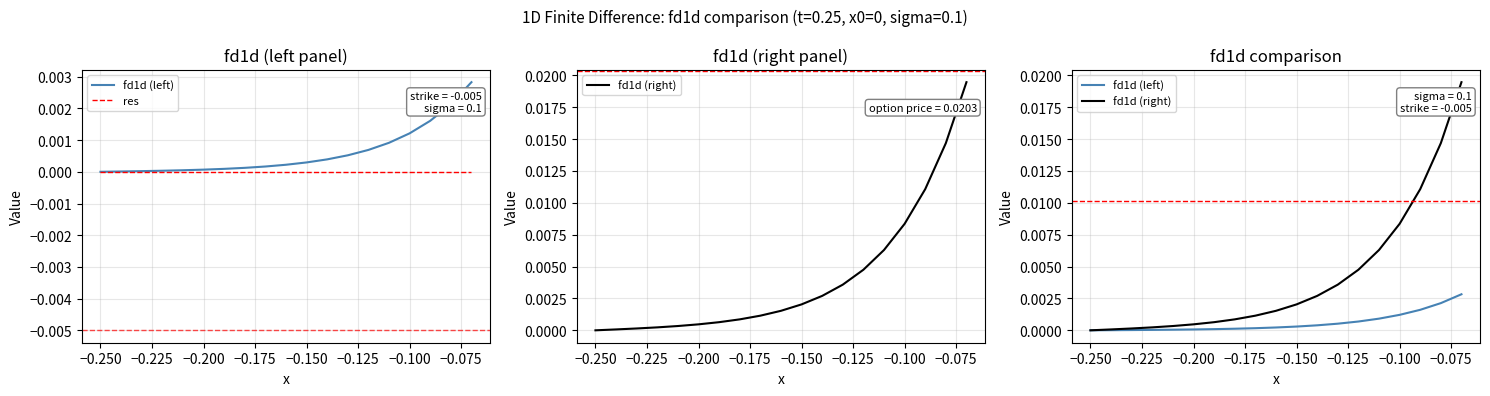

True or false: fd1d (left) and fd1d (right) intersect in this chart.

False